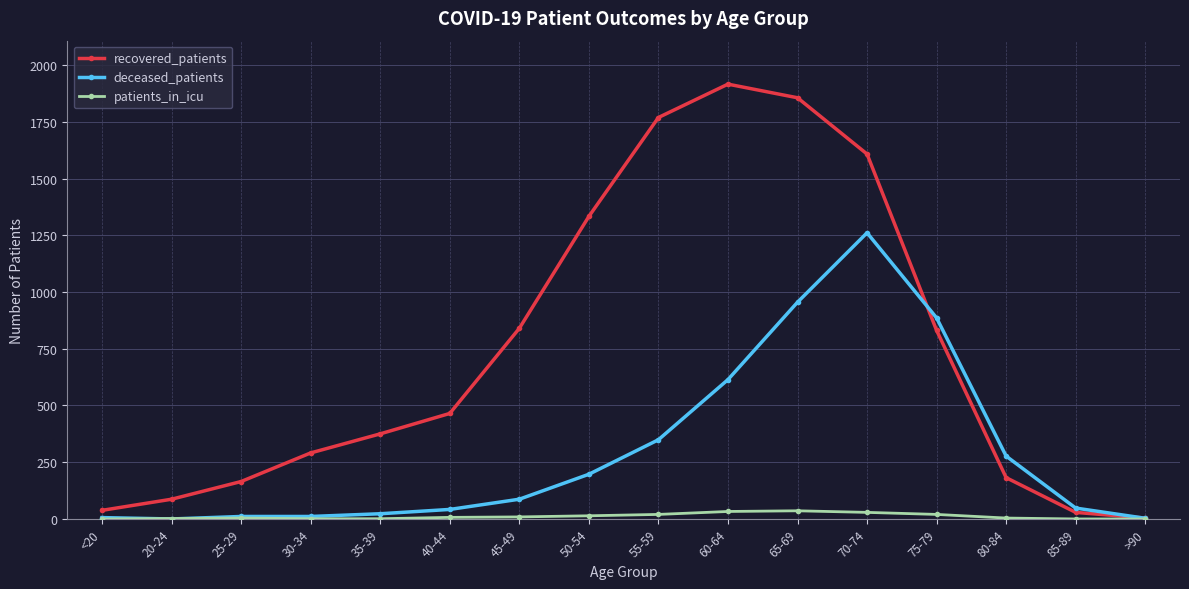

What position from the right is <20?

16